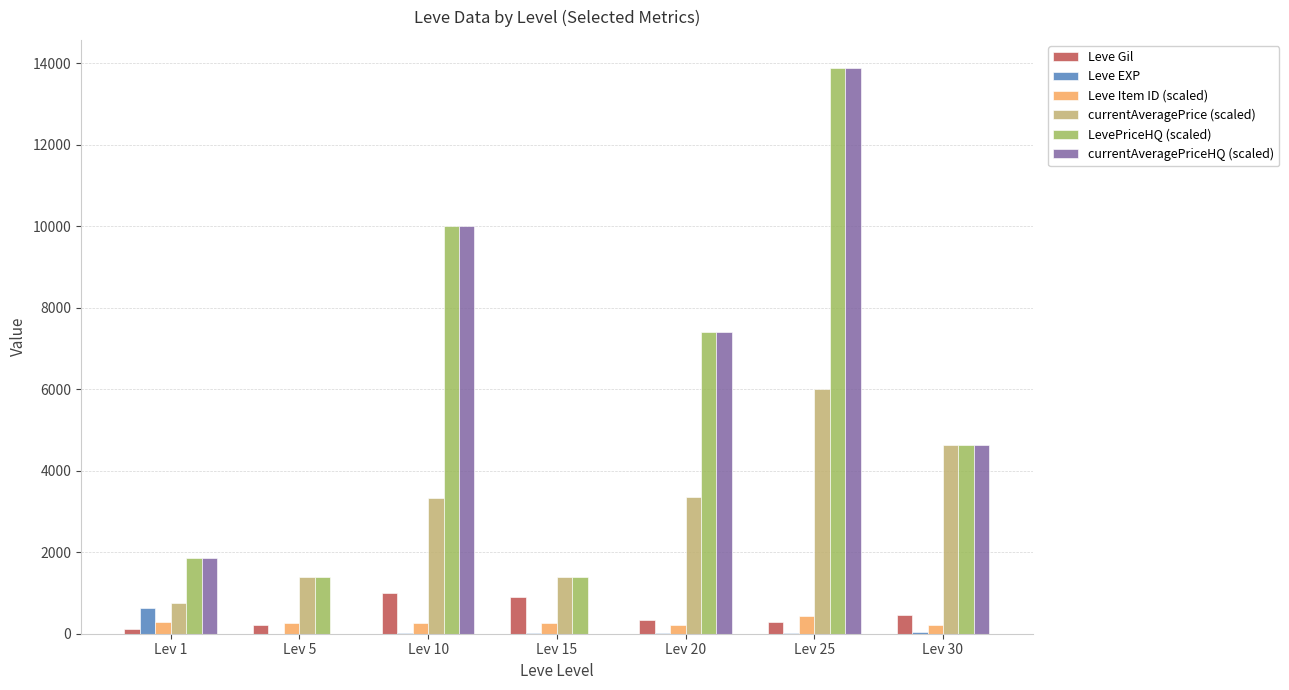

Is the value of Leve EXP at Lev 30 greater than the value of Leve Gil at Lev 5?

No